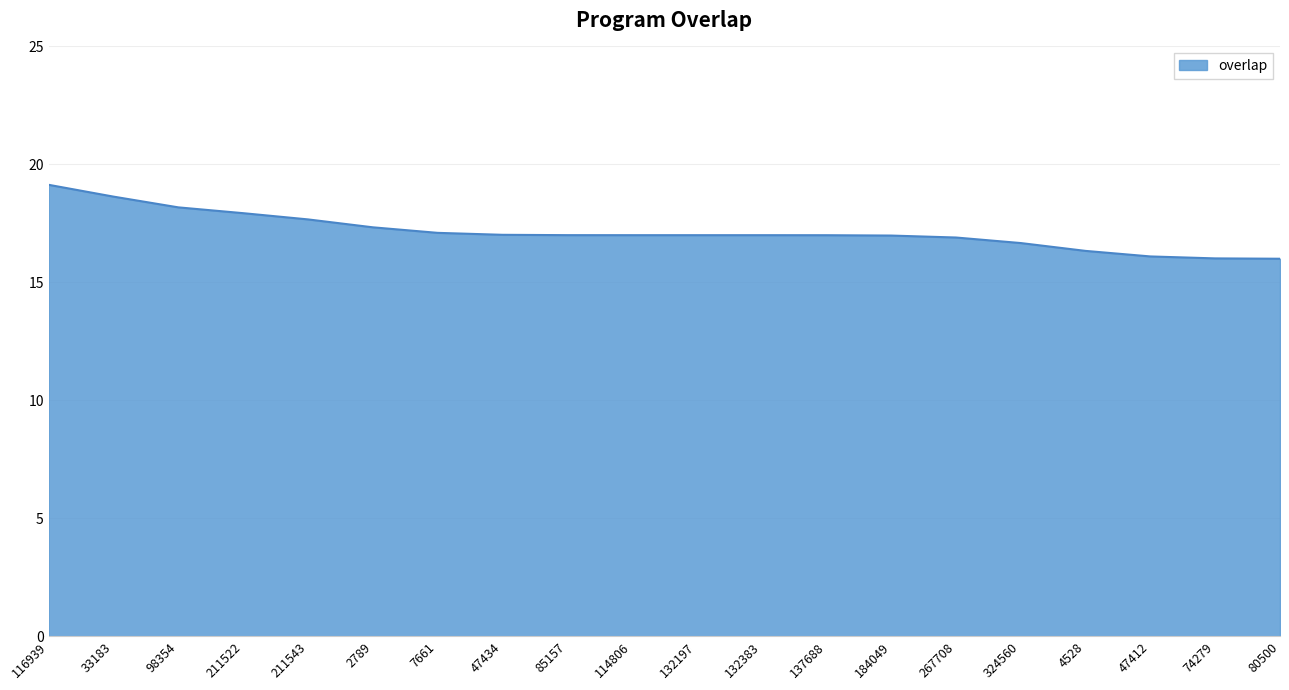

The chart shows a value of 17.0 at 132383. True or false?

True